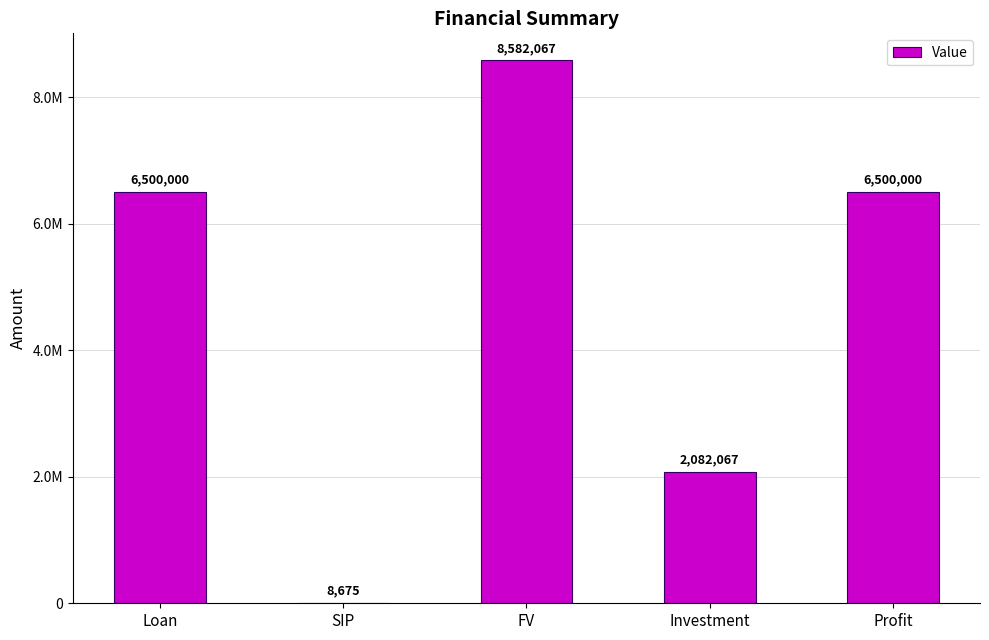

Are the bars horizontal?

No